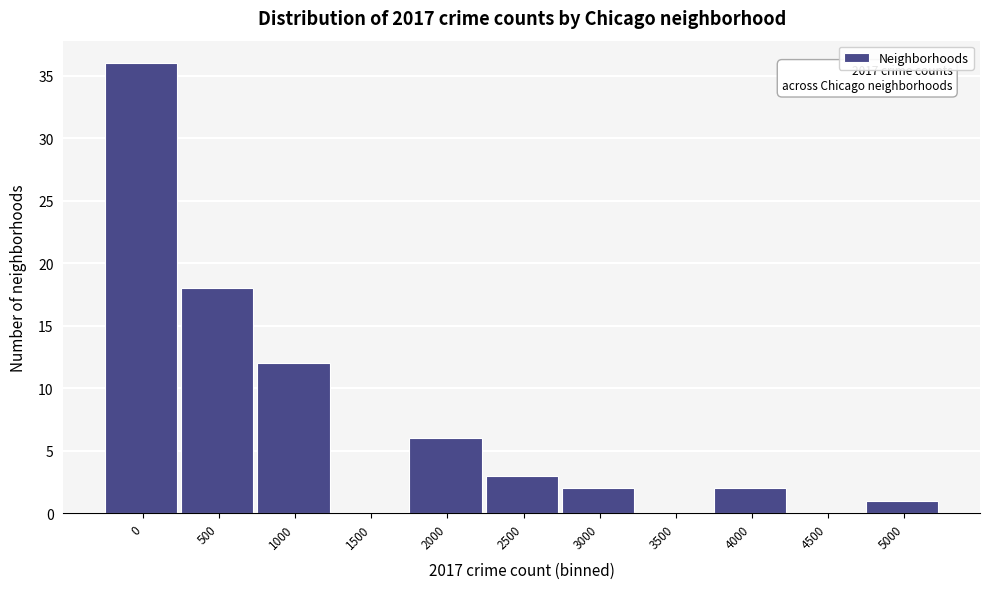

Reading left to right, what are all the values shown in this chart?

0=36	500=18	1000=12	1500=0	2000=6	2500=3	3000=2	3500=0	4000=2	4500=0	5000=1